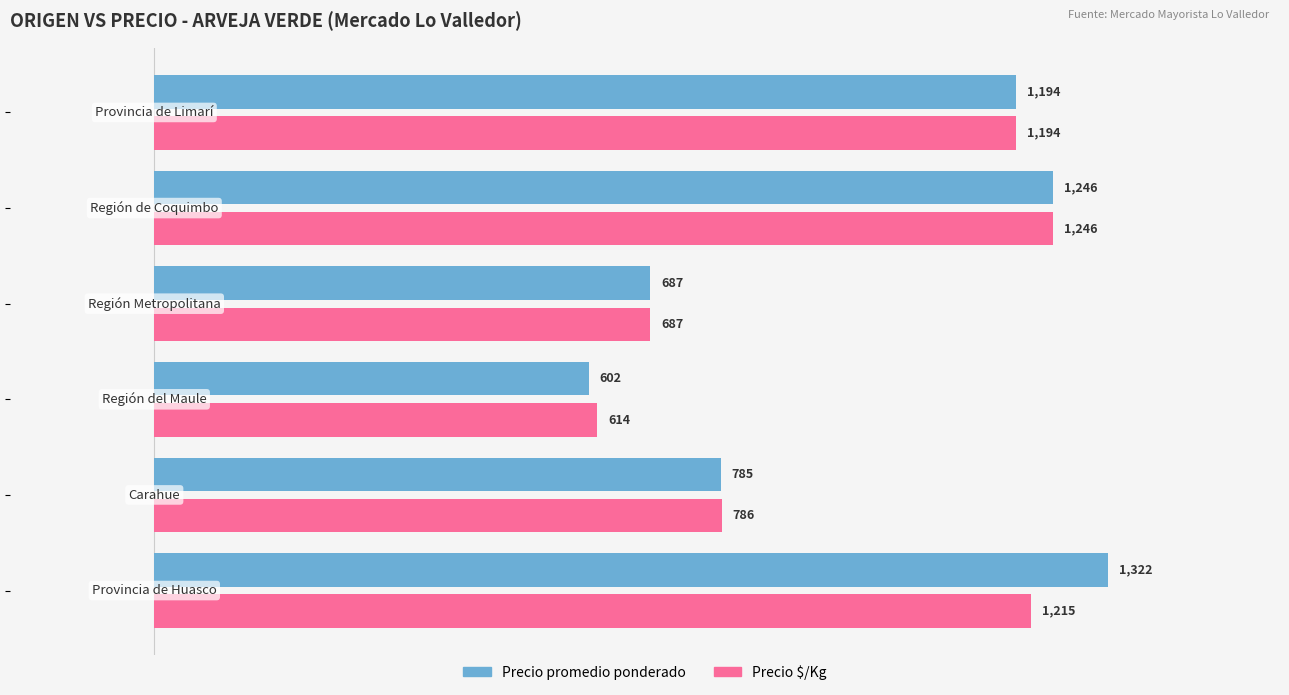

List the series in order of their peak value, lowest first.

Precio $/Kg, Precio promedio ponderado